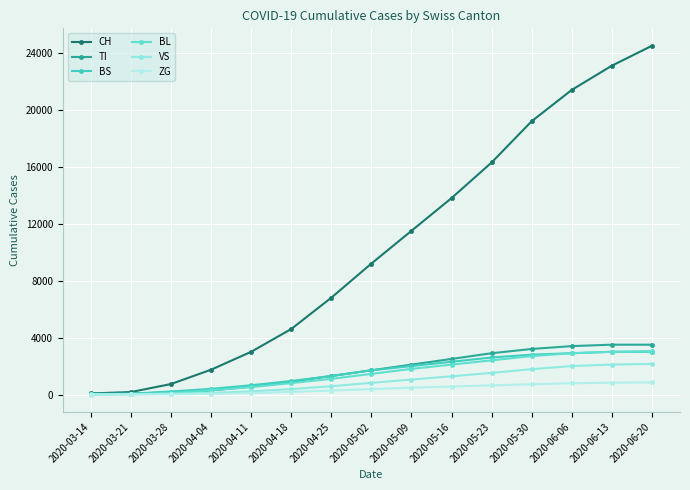

What is the label of the 6th point from the right?

2020-05-16